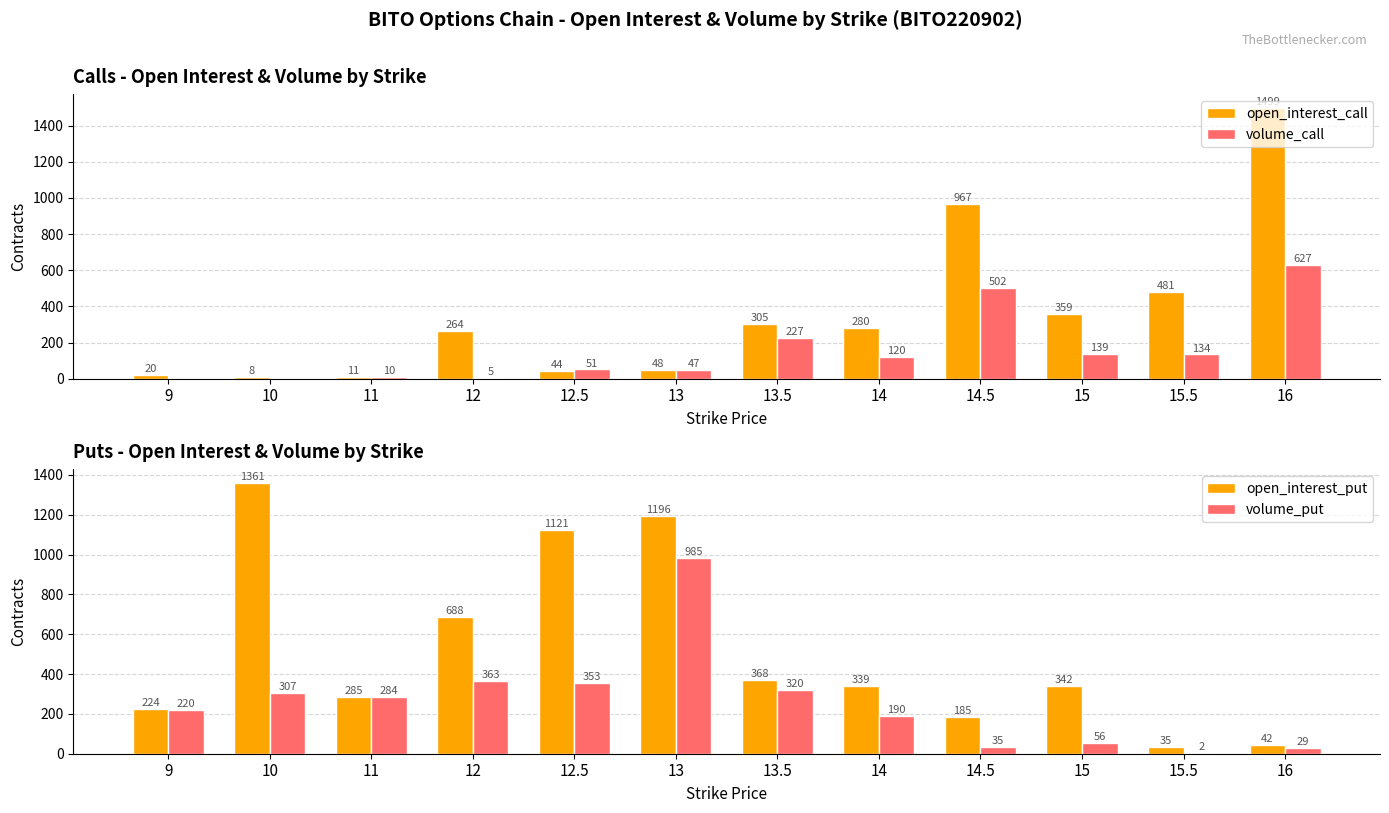

What position from the right is 15.5?

2